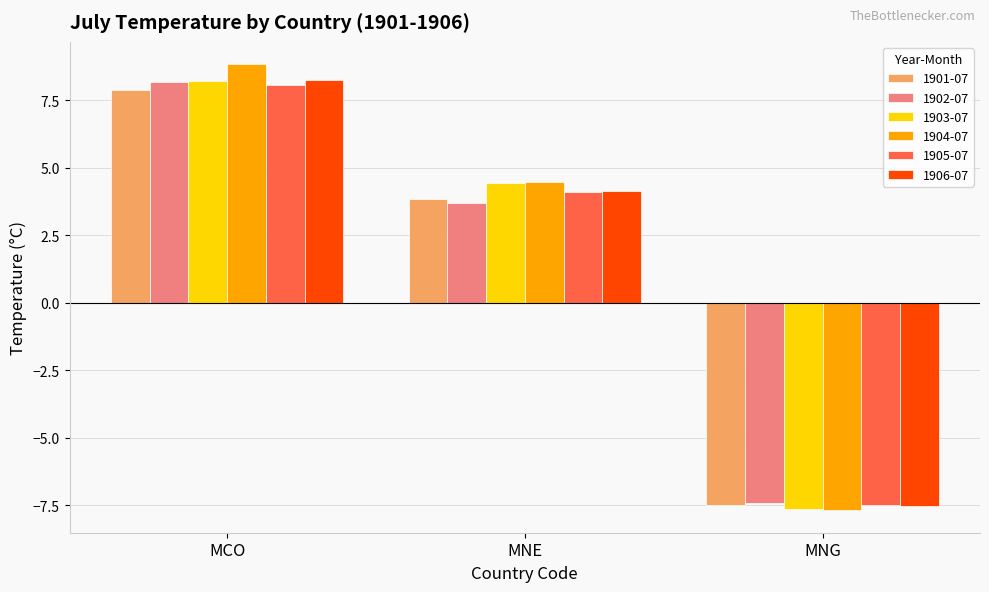

Reading left to right, transcribe all the data shown in this chart.

1901-07: MCO=7.9	MNE=3.9	MNG=-7.5
1902-07: MCO=8.2	MNE=3.7	MNG=-7.4
1903-07: MCO=8.2	MNE=4.4	MNG=-7.6
1904-07: MCO=8.8	MNE=4.5	MNG=-7.7
1905-07: MCO=8.1	MNE=4.1	MNG=-7.5
1906-07: MCO=8.3	MNE=4.1	MNG=-7.5